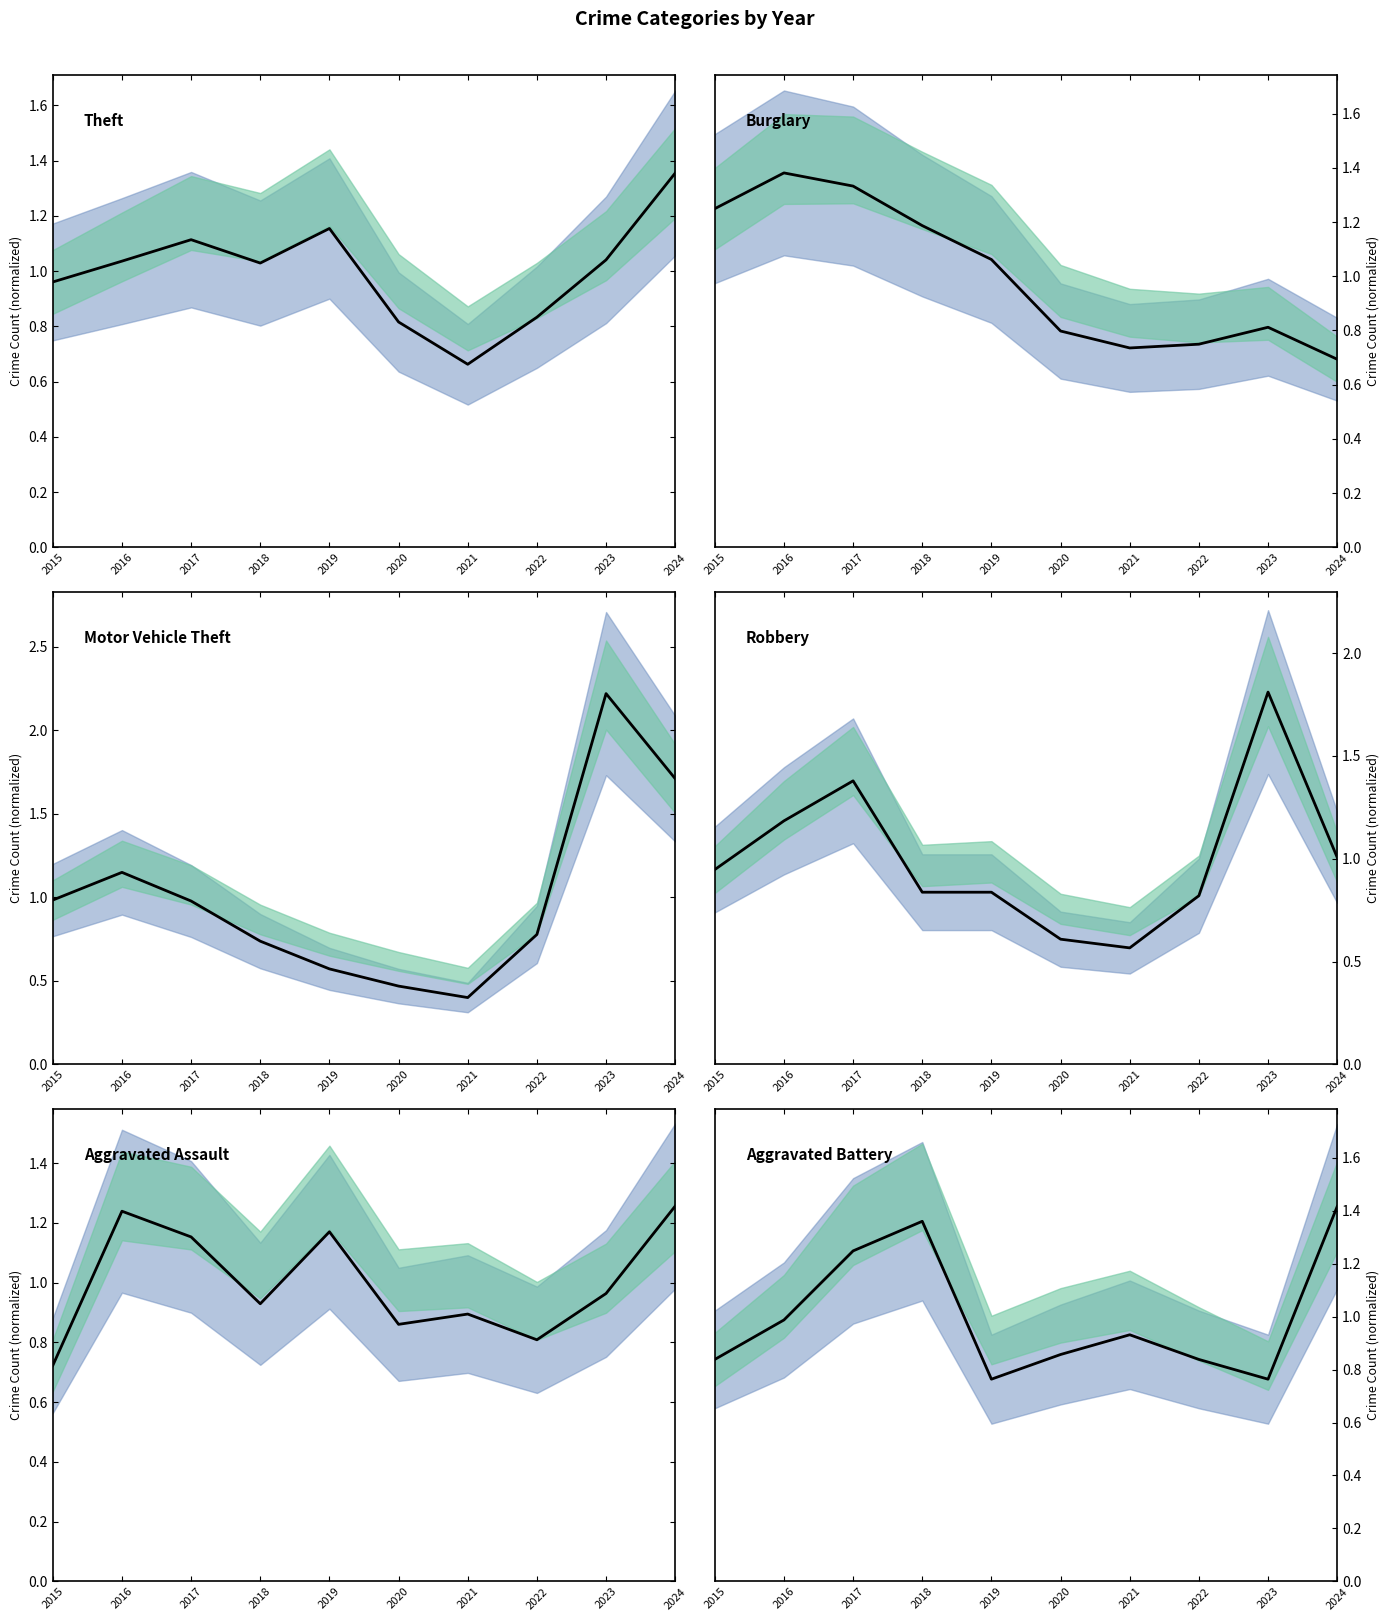

What is the lowest value of the Aggravated Battery series?

0.8